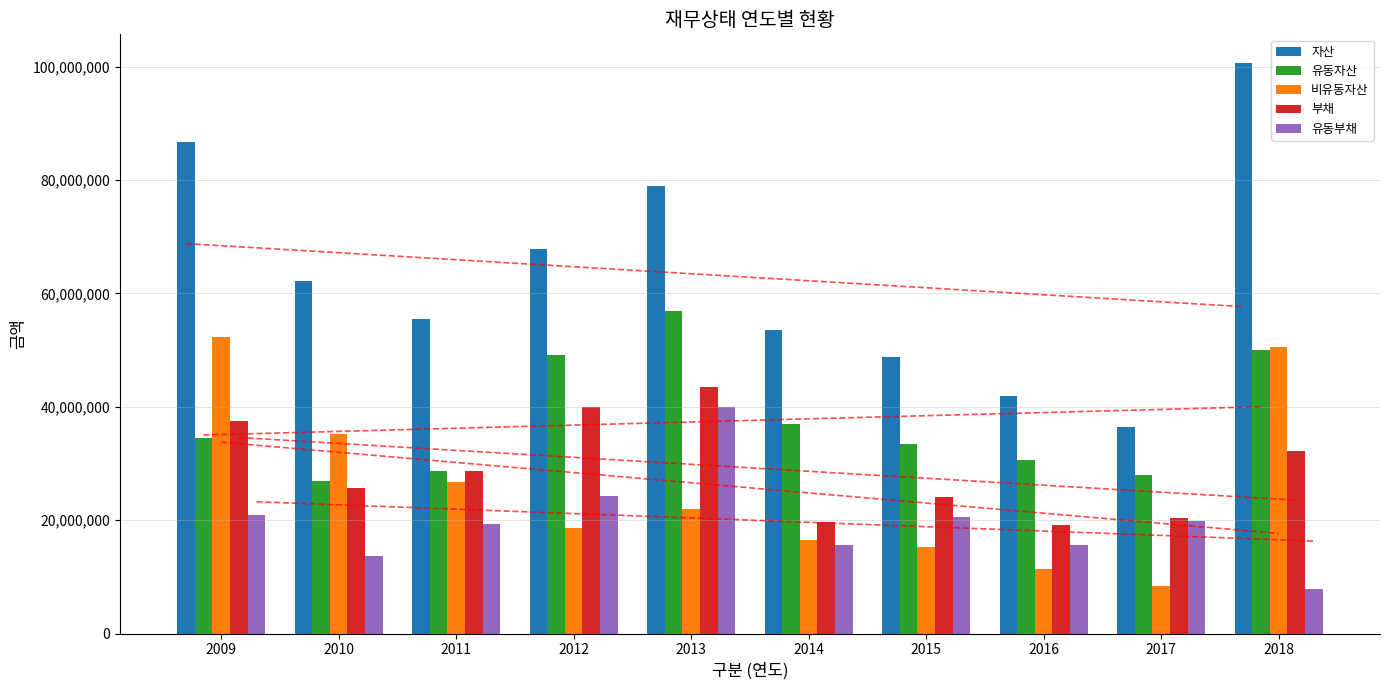

Which series has the widest spread of values?

자산